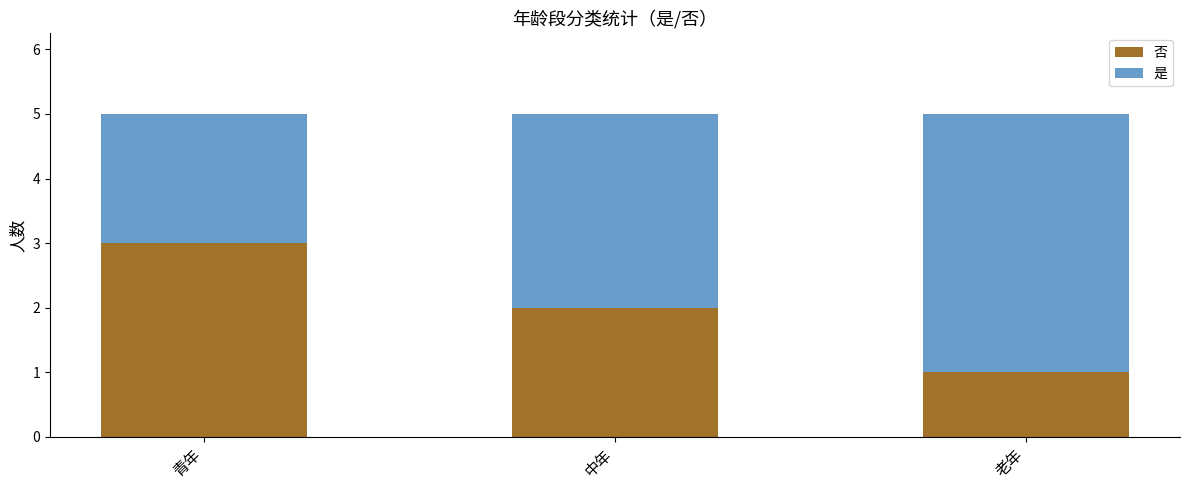

What is the sum of all 否 values?

6